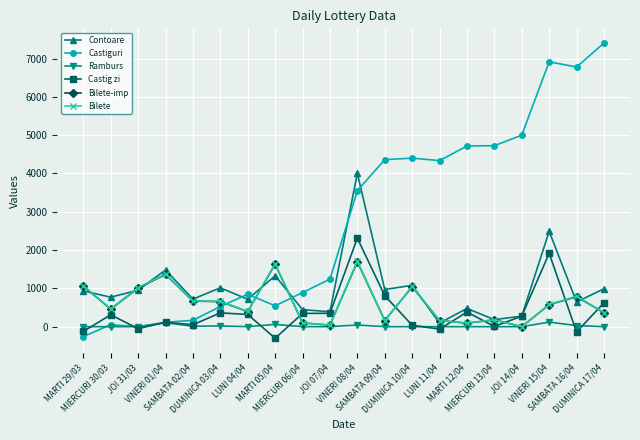

How many categories are shown in the chart?

20